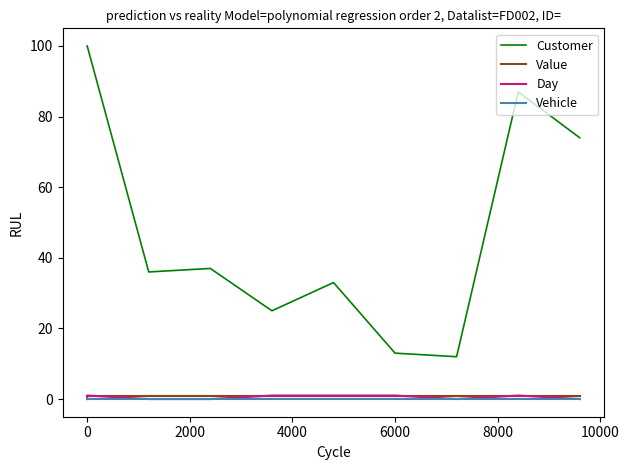

What is the difference between the second highest and minimum values in the Customer series?

88.0